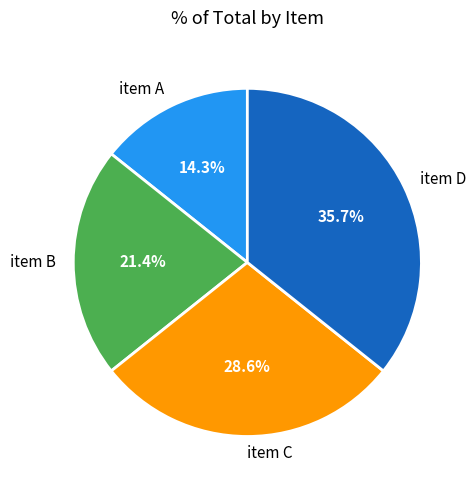

Is there a majority slice in this chart?

No